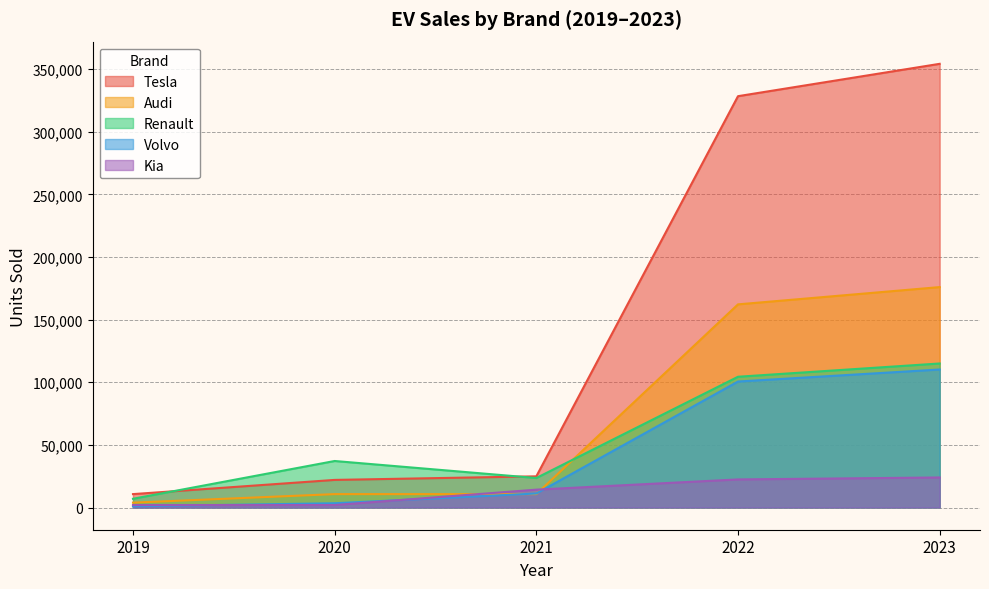

How many interior local valleys does the Renault series have?

1